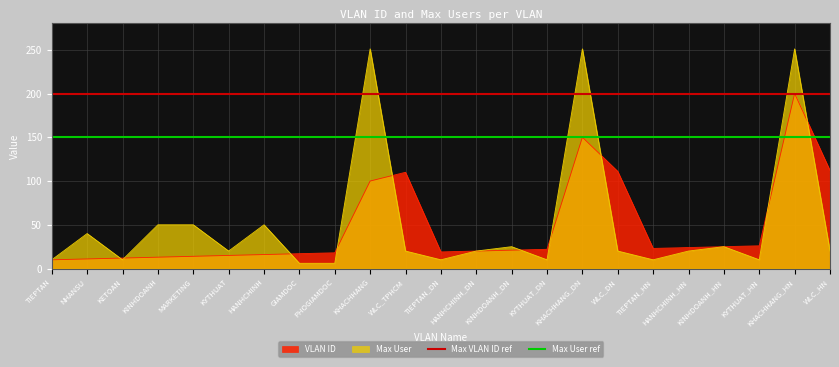

What is the lowest value of the Max VLAN ID ref series?

200